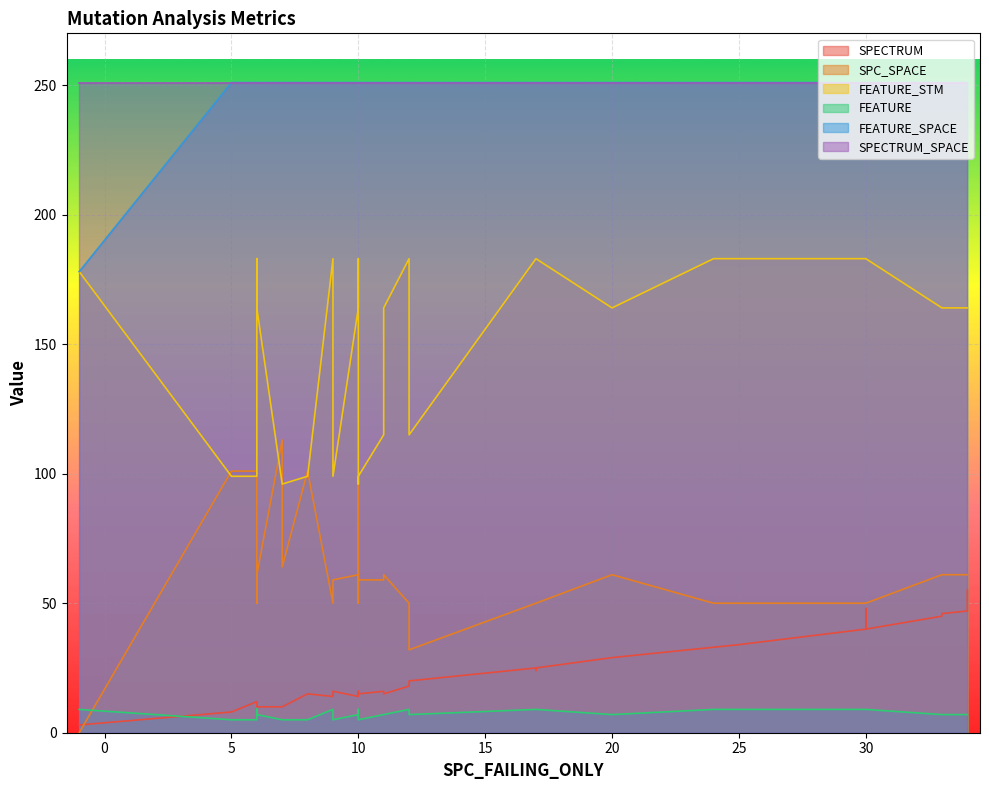

Reading right to left, extract all data points from this chart.

SPECTRUM: 20	18	15	15	29	15	25	55	45	40	14	47	14	16	10	10	10	14	16	34	3	16	24	40	10	47	34	14	14	12	10	29	33	10	25	48	46	16	8	15
SPC_SPACE: 32	50	61	59	61	61	50	61	61	50	50	61	50	59	113	61	64	61	96	50	0	59	50	50	61	61	50	61	61	101	50	61	50	50	50	50	61	59	101	101
FEATURE_STM: 115	183	164	99	164	164	183	164	164	183	183	164	183	115	96	164	96	164	96	183	178	115	183	183	164	164	183	164	164	99	183	164	183	183	183	183	164	99	99	99
FEATURE: 7	9	7	5	7	7	9	7	7	9	9	7	9	7	5	7	5	7	5	9	9	7	9	9	7	7	9	7	7	5	9	7	9	9	9	9	7	5	5	5
FEATURE_SPACE: 251	251	251	251	251	251	251	251	251	251	251	251	251	251	251	251	251	251	251	251	178	251	251	251	251	251	251	251	251	251	251	251	251	251	251	251	251	251	251	251
SPECTRUM_SPACE: 251	251	251	251	251	251	251	251	251	251	251	251	251	251	251	251	251	251	251	251	251	251	251	251	251	251	251	251	251	251	251	251	251	251	251	251	251	251	251	251